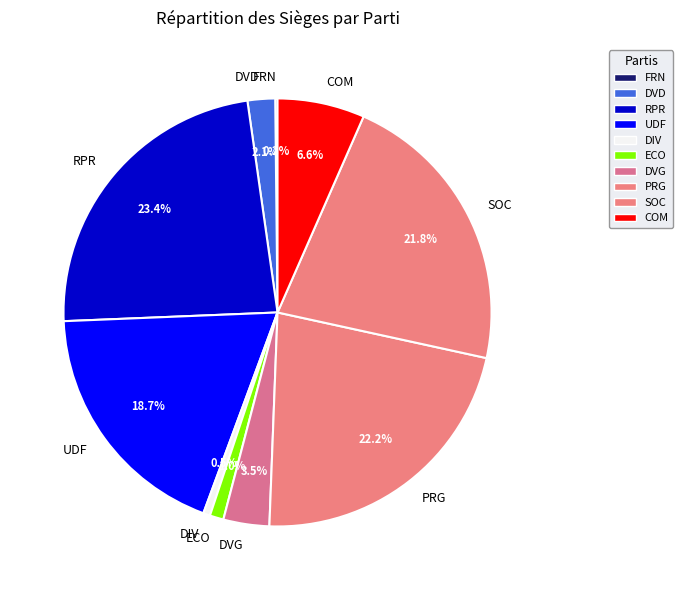

To the nearest percent, what portion does UDF represent?

19%